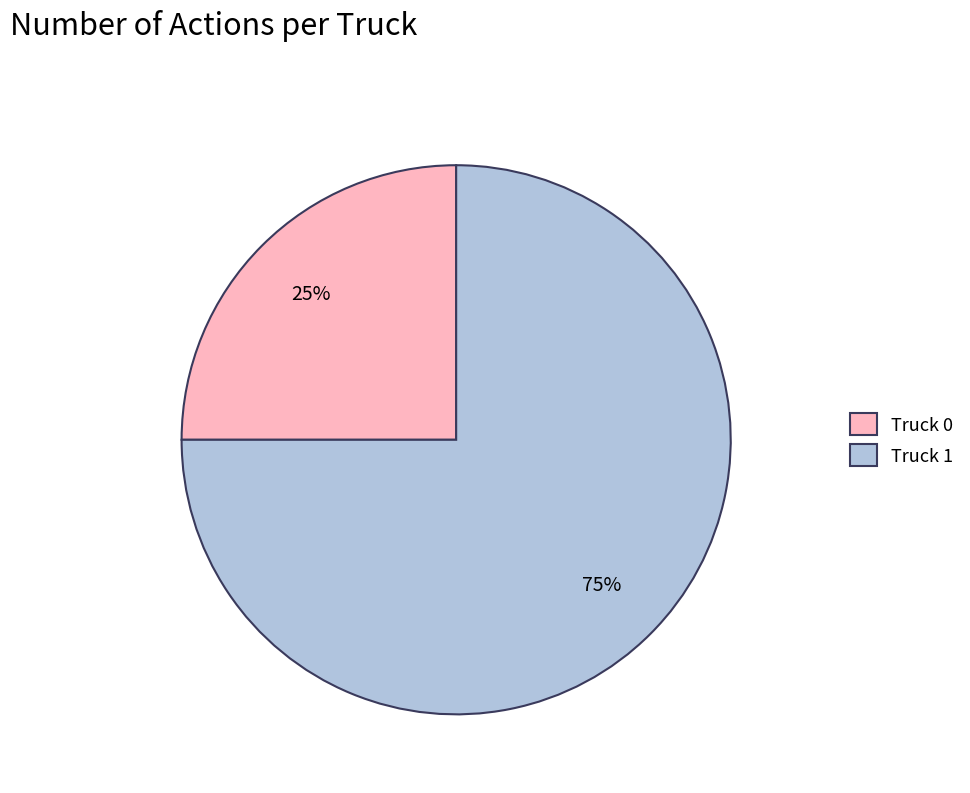

To the nearest percent, what percentage of the pie is Truck 1?

75%